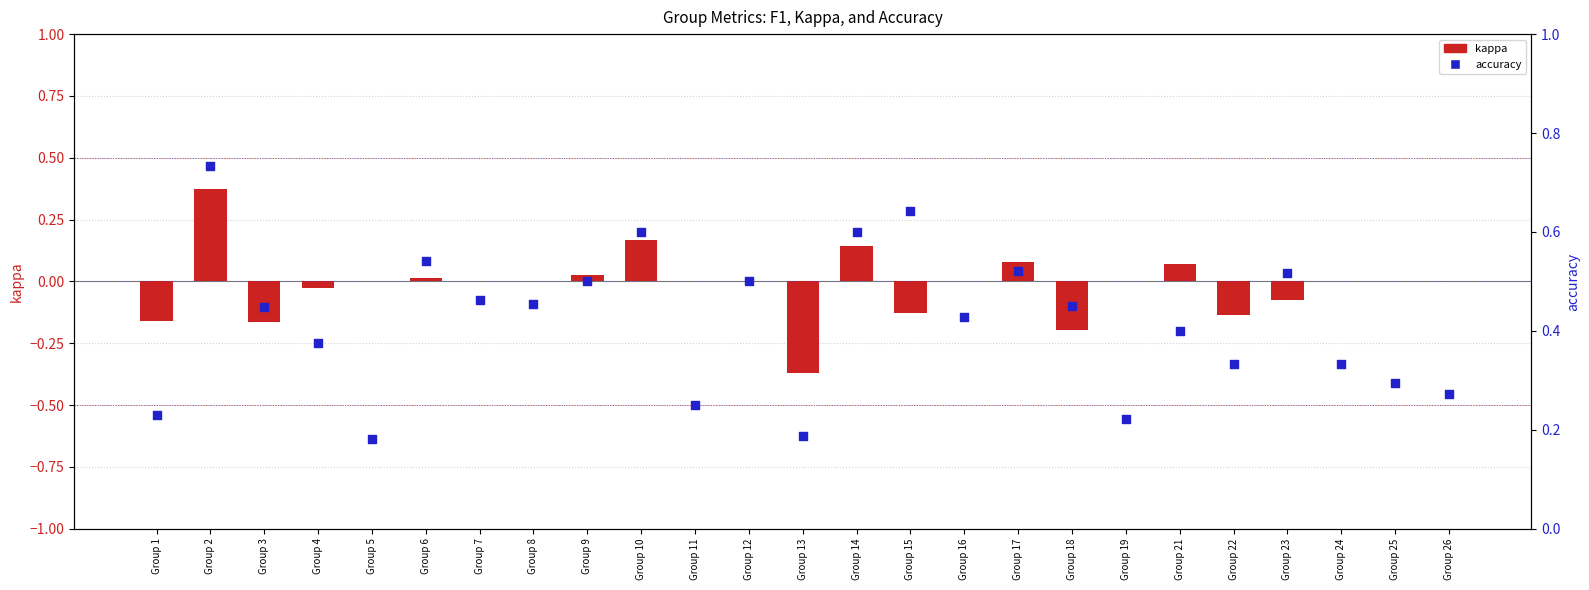

Which series has the largest total across all categories?

accuracy